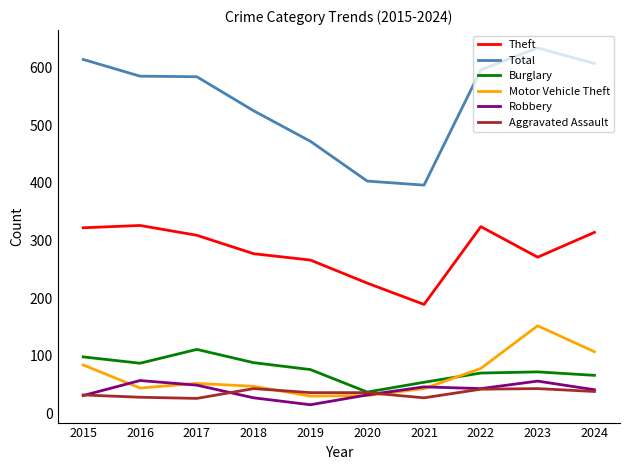

Which series has the largest total across all categories?

Total